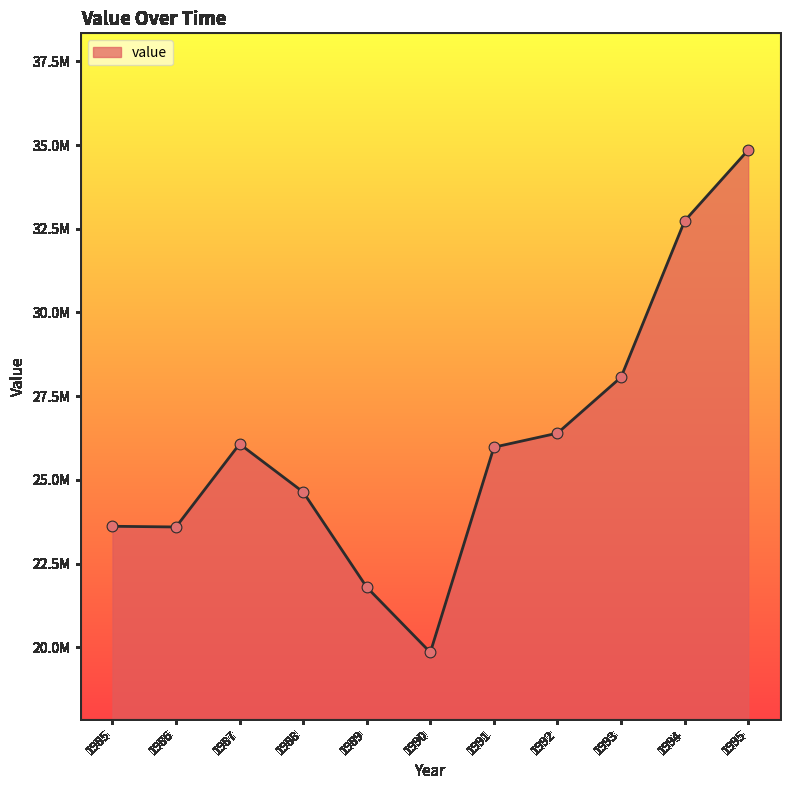

What is the change in value from 1989 to 1991?

+4183205